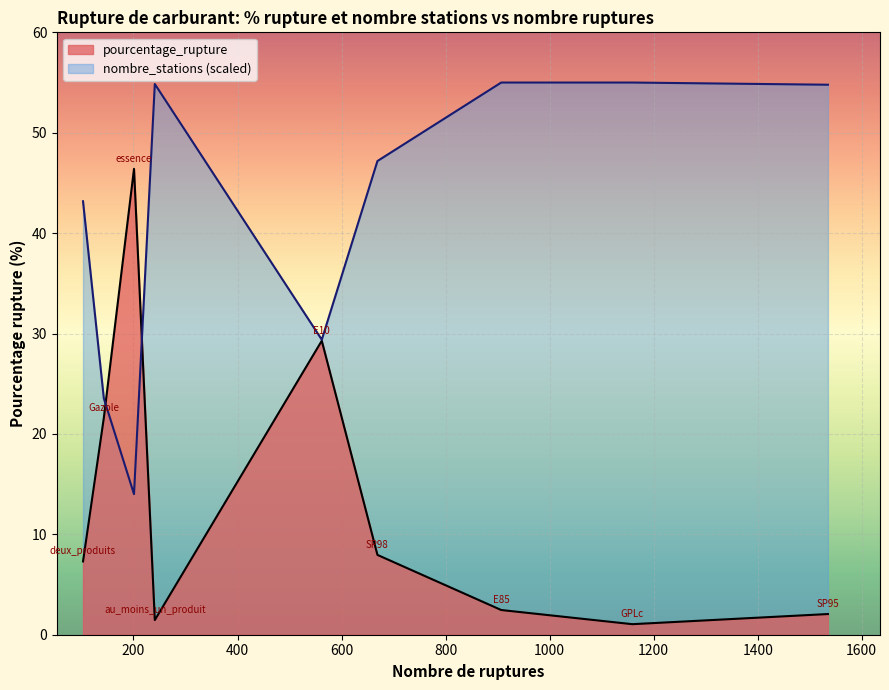

Rank the series by their average value, from lowest to highest.

pourcentage_rupture, nombre_stations (scaled)